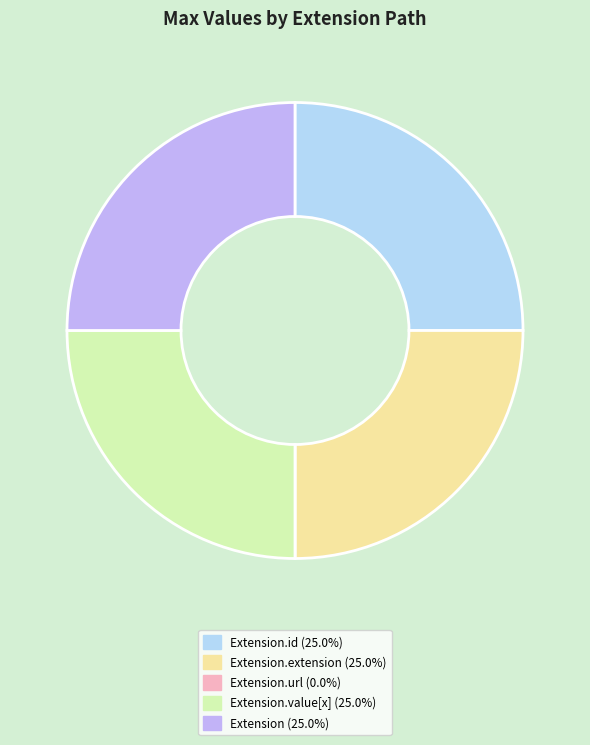

Does any single category account for the majority?

No